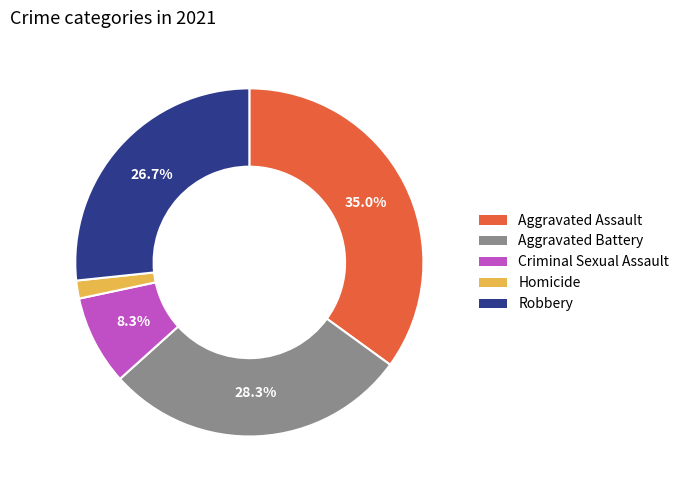

To the nearest percent, what percentage of the pie is Criminal Sexual Assault?

8%